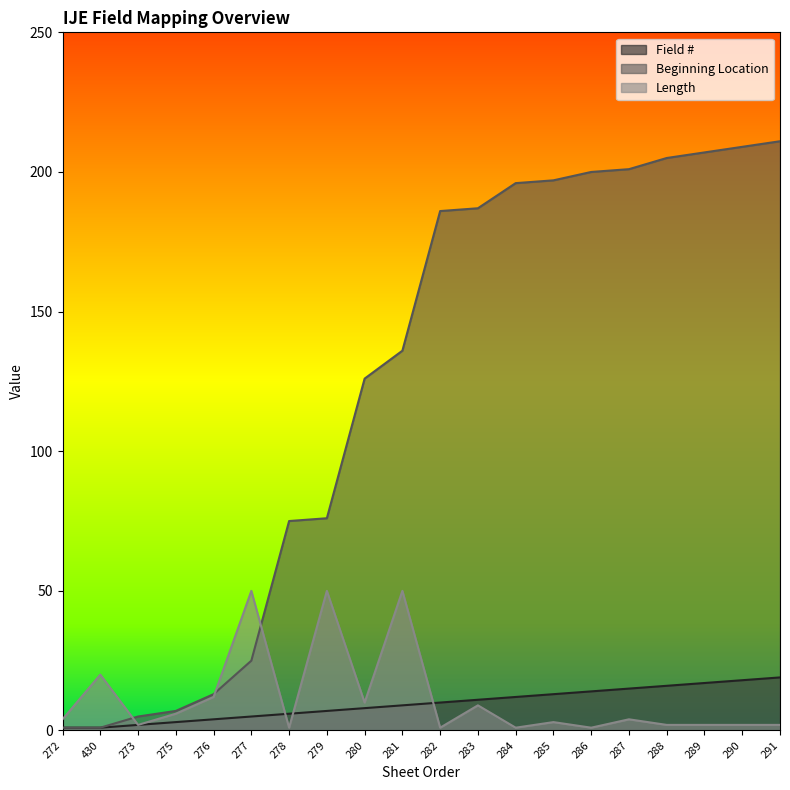

What is the minimum value shown in the chart?

1